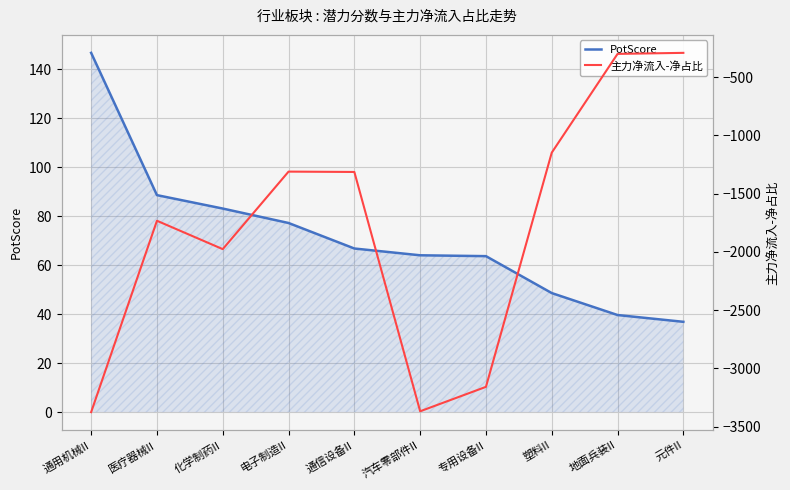

Reading left to right, list all the values displayed in this chart.

PotScore: 146.7	88.6	83.2	77.2	66.8	64.1	63.7	48.6	39.7	36.9
主力净流入-净占比: -3375.4	-1732.4	-1976.0	-1310.5	-1313.5	-3368.0	-3158.3	-1147.6	-299.8	-290.9